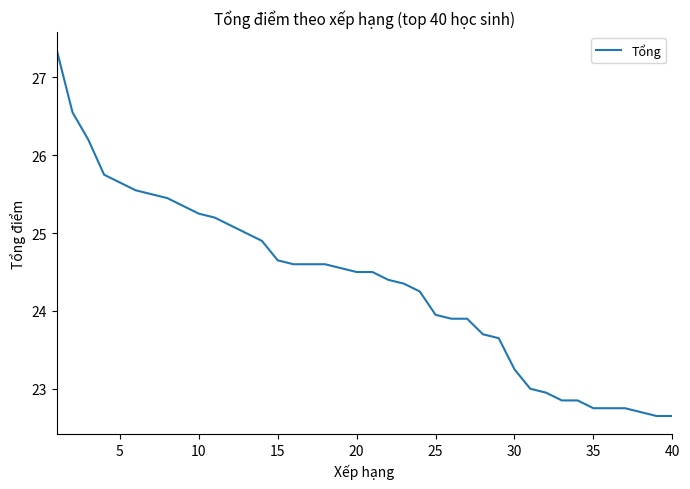

What is the difference between the maximum and minimum values?

4.7